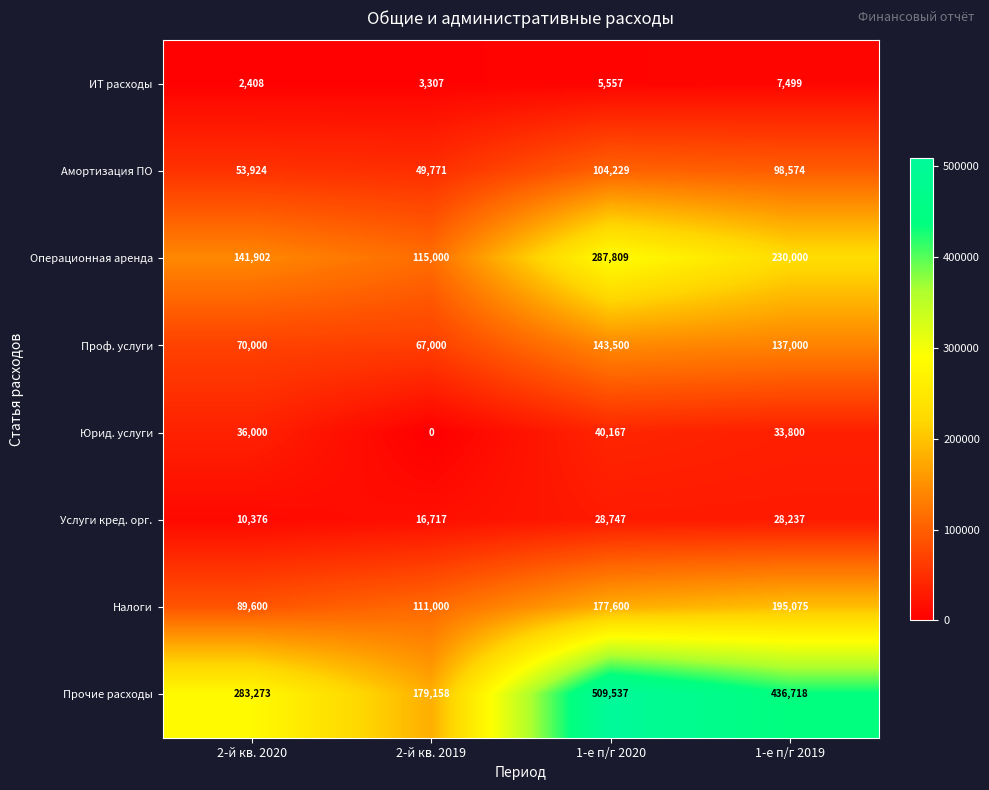

List the series in order of their peak value, highest first.

Прочие расходы, Операционная аренда, Налоги, Проф. услуги, Амортизация ПО, Юрид. услуги, Услуги кред. орг., ИТ расходы